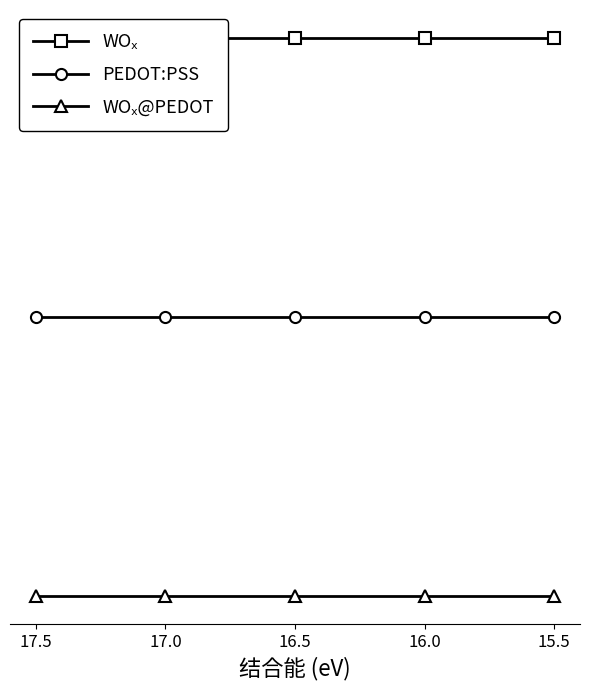

At which label is WOₓ closest to 1?

17.5